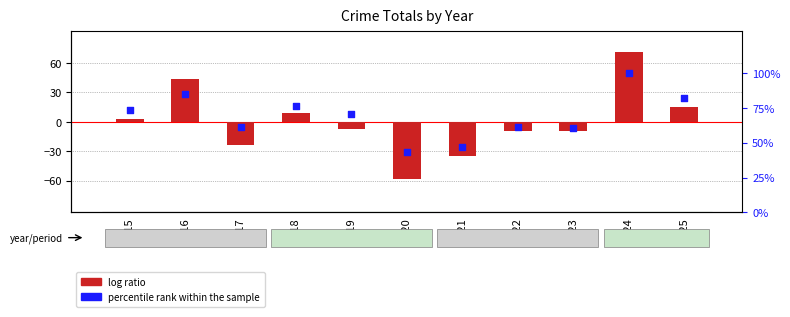

Which series has the largest total across all categories?

percentile rank within the sample